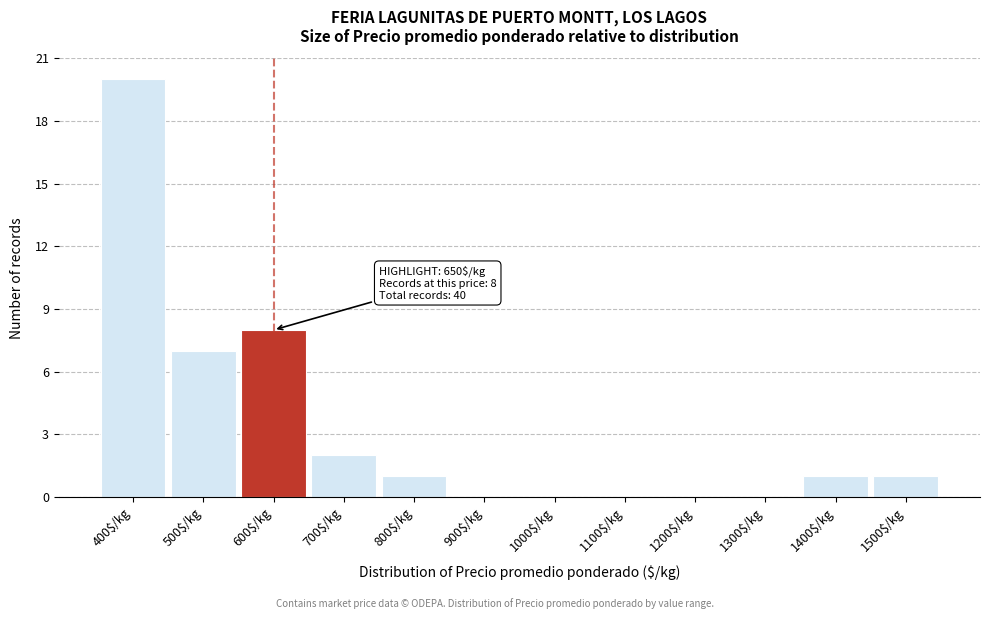

What is the maximum value shown in the chart?

20